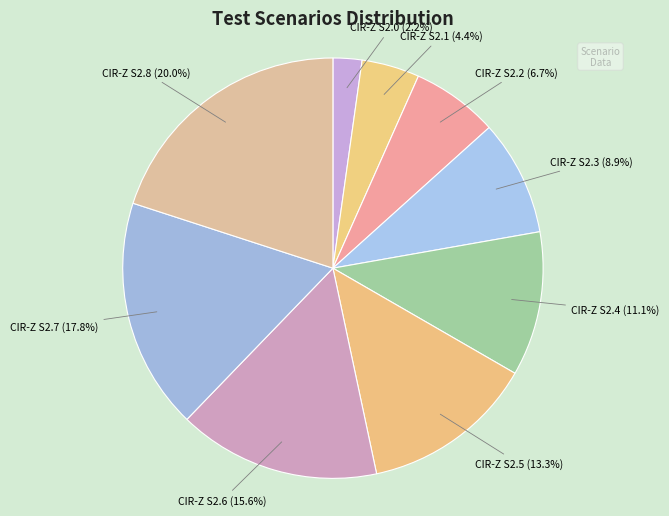

How many slices are in this pie chart?

9